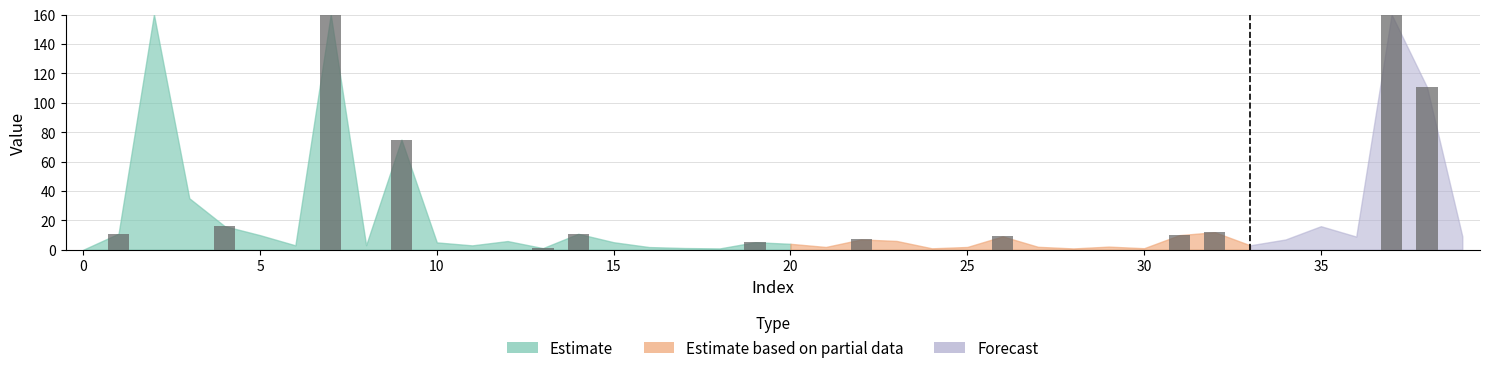

What is the difference between the maximum and minimum values?

158.9